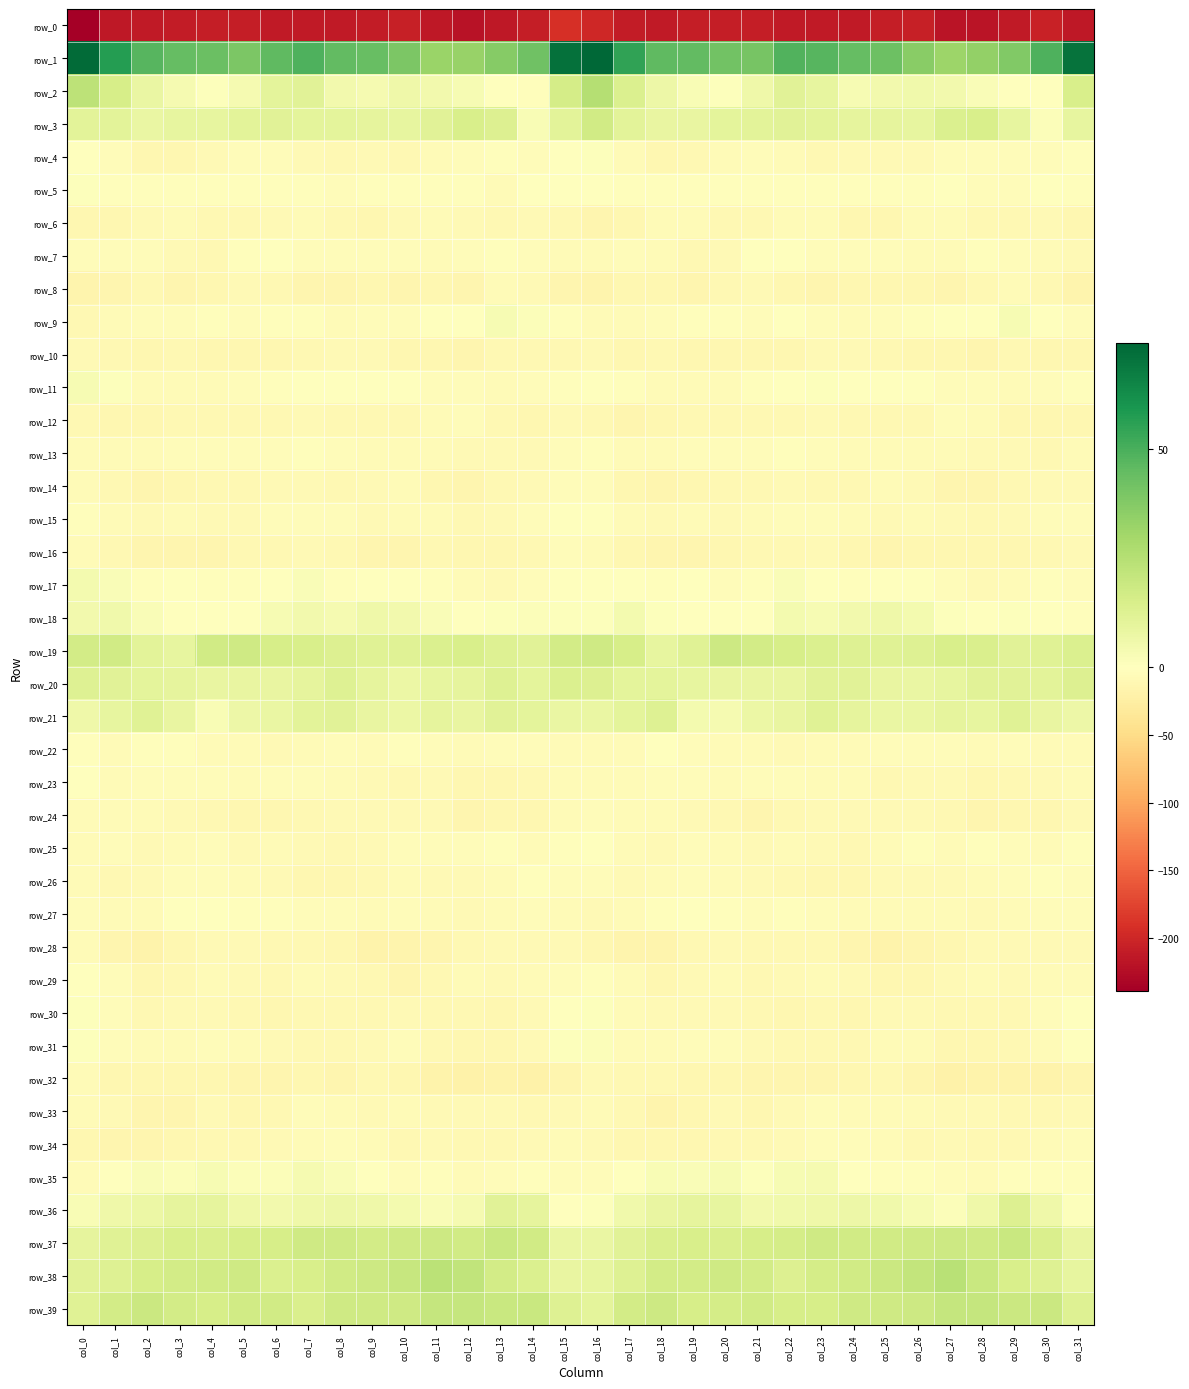

What is the total value across all series at col_29?

-279.9